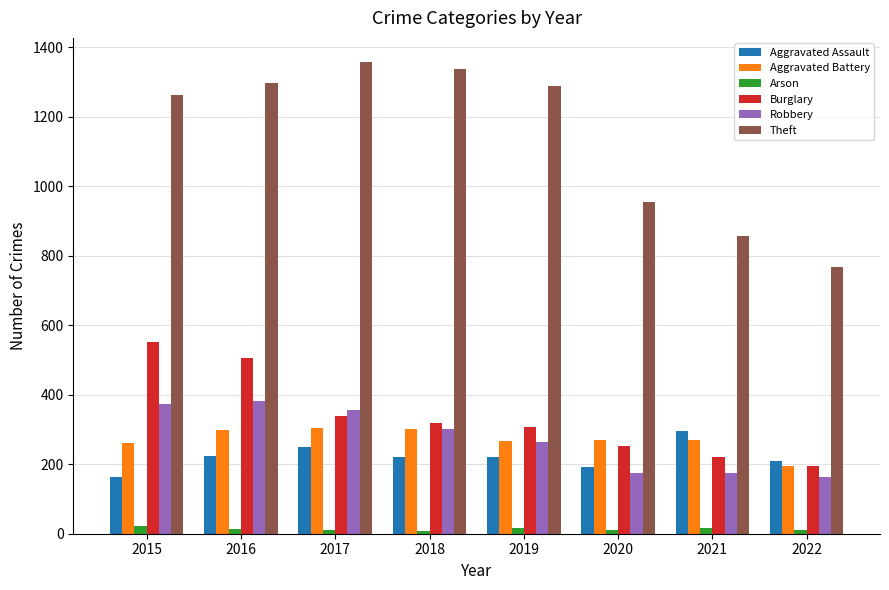

At which category is the sum across all series the highest?

2016